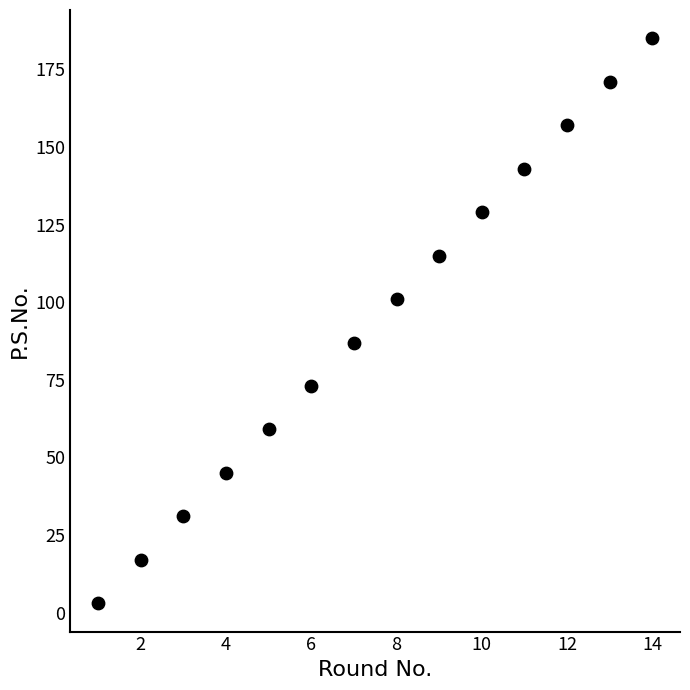

What is the range of Y values (max minus min)?

182